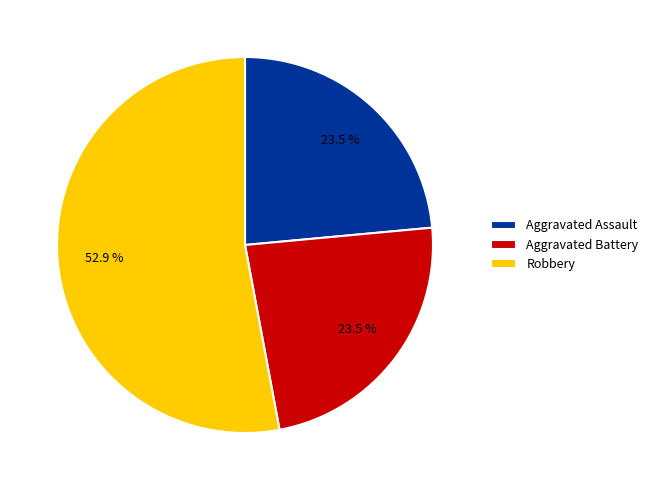

Count the number of slices in the pie.

3